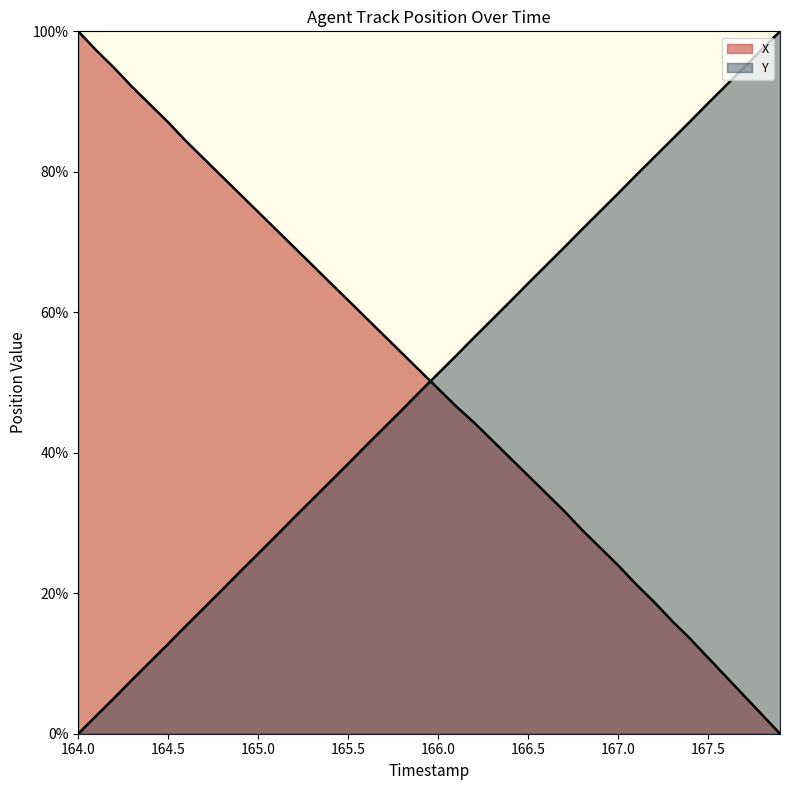

Between which two adjacent categories do Y and X first intersect?

165.9 and 166.0